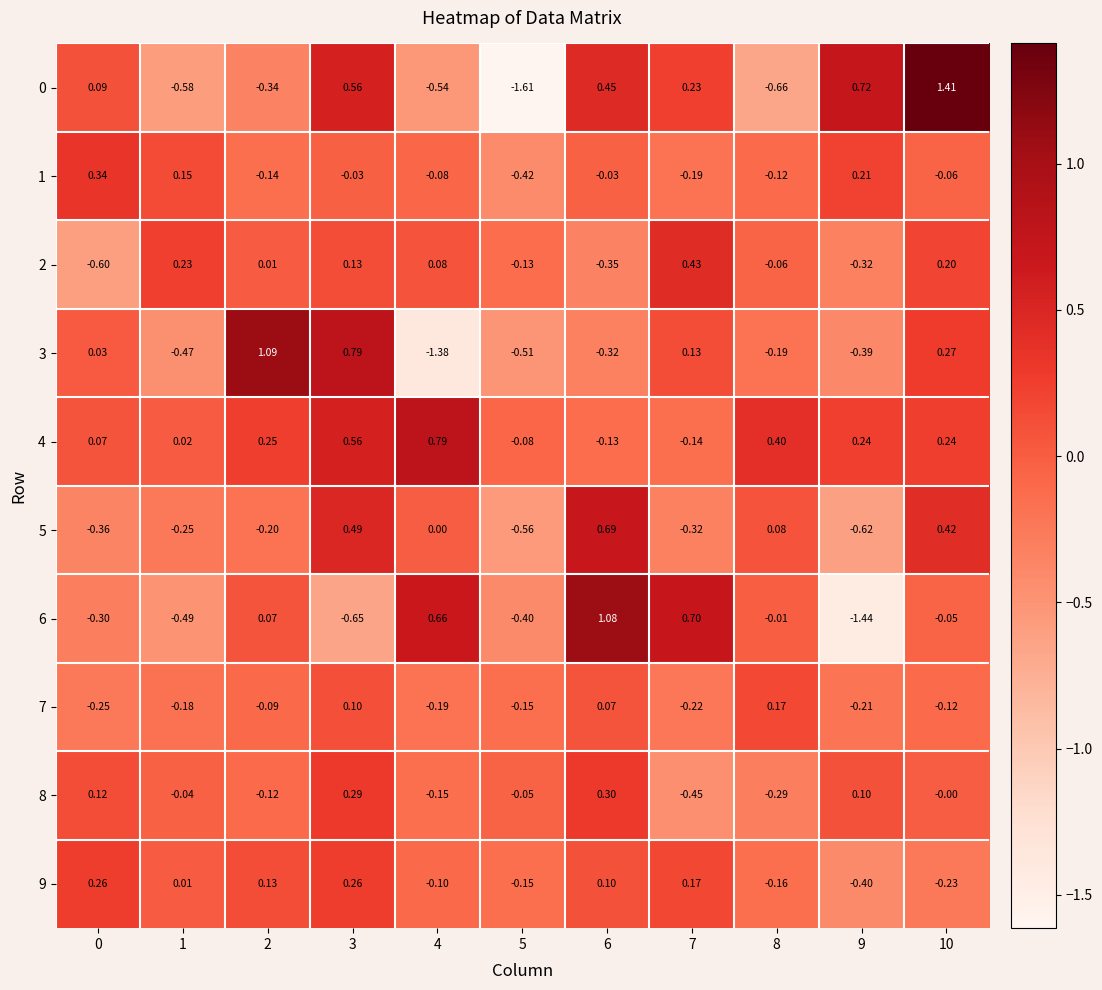

What is the total value across all series at 10?

2.1